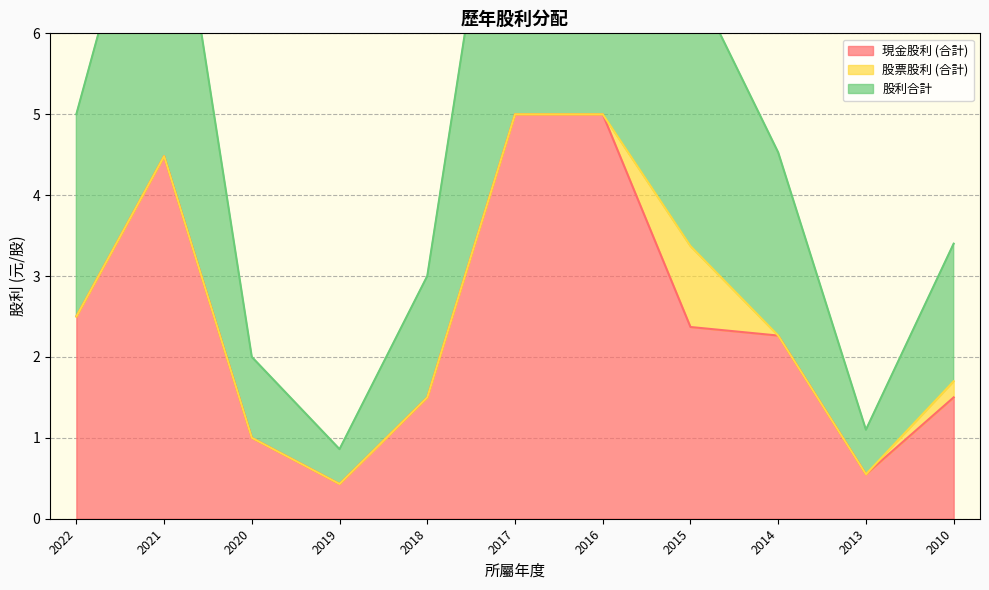

At which category does 現金股利 (合計) reach its first local peak?

2021